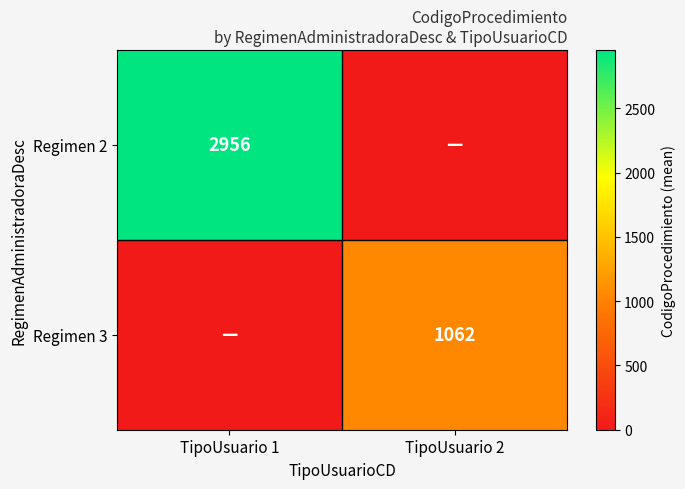

At how many categories does at least one series exceed 2692?

1